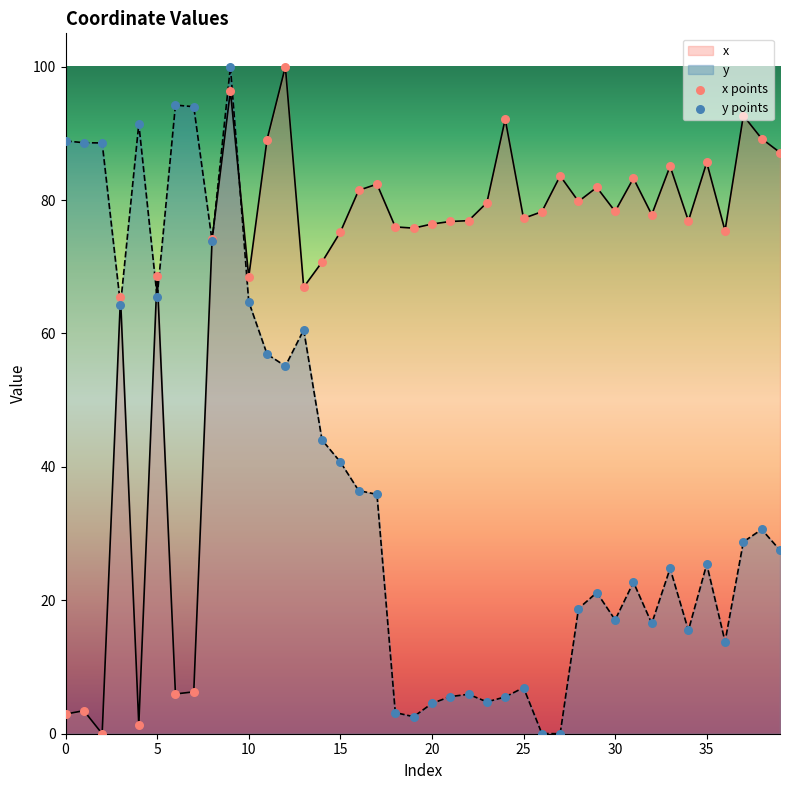

Which series has the widest spread of Y values?

x